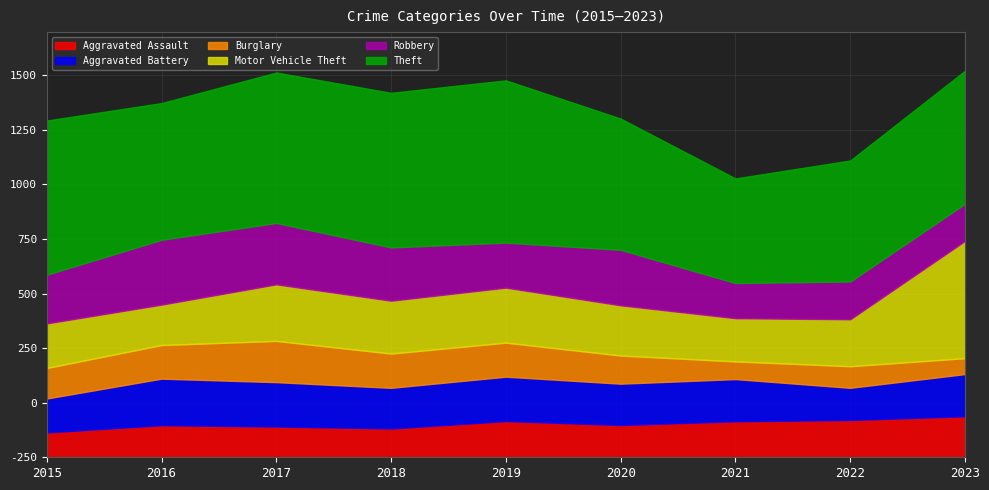

What is the sum of all Burglary values?

1178